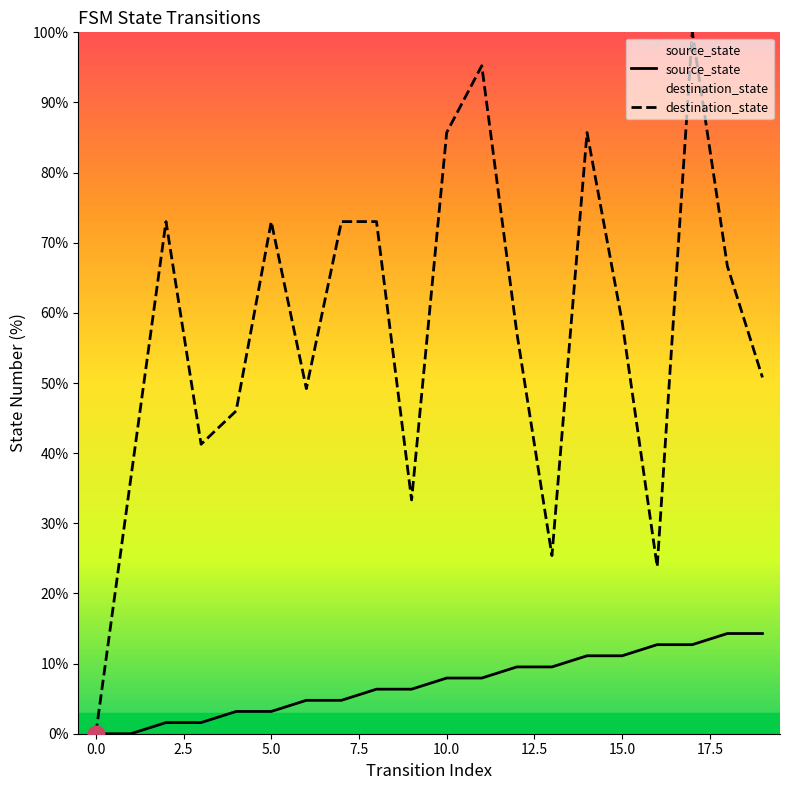

In destination_state, how many points are higher than both neighbors (excluding endpoints)?

5